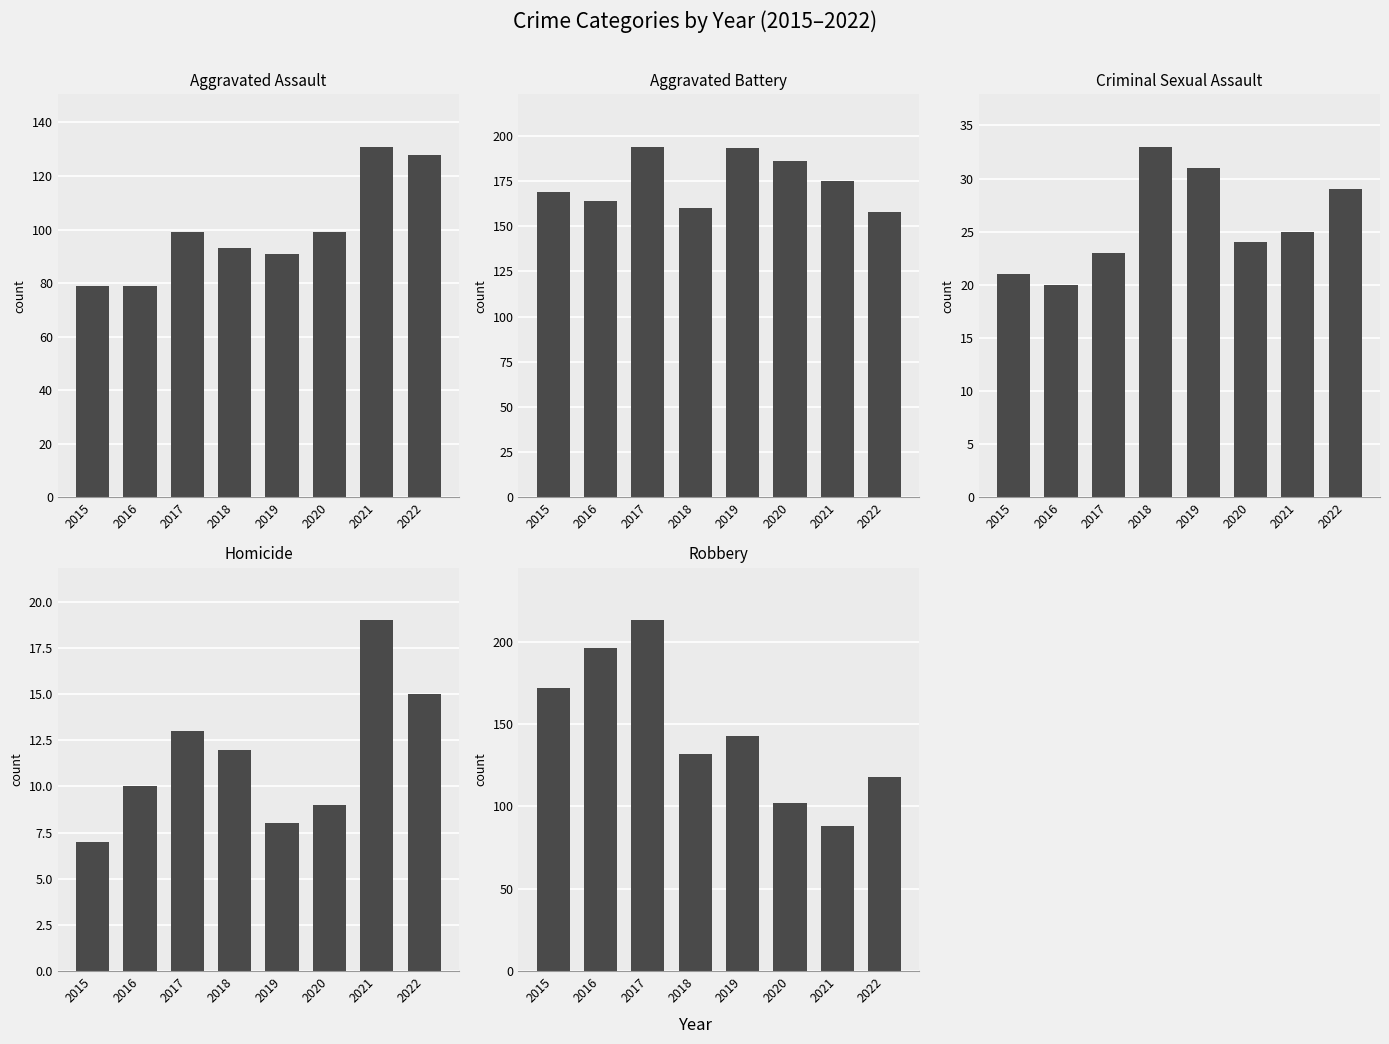

Is it true that Aggravated Assault equals 47 at 2015?

False